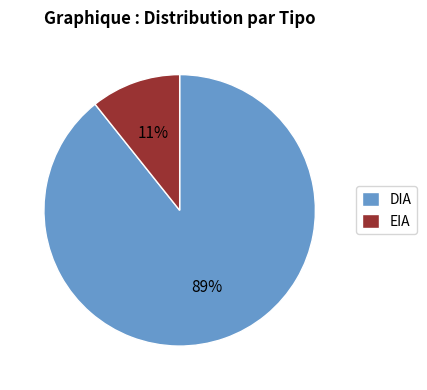

Which category has the biggest portion of the pie?

DIA